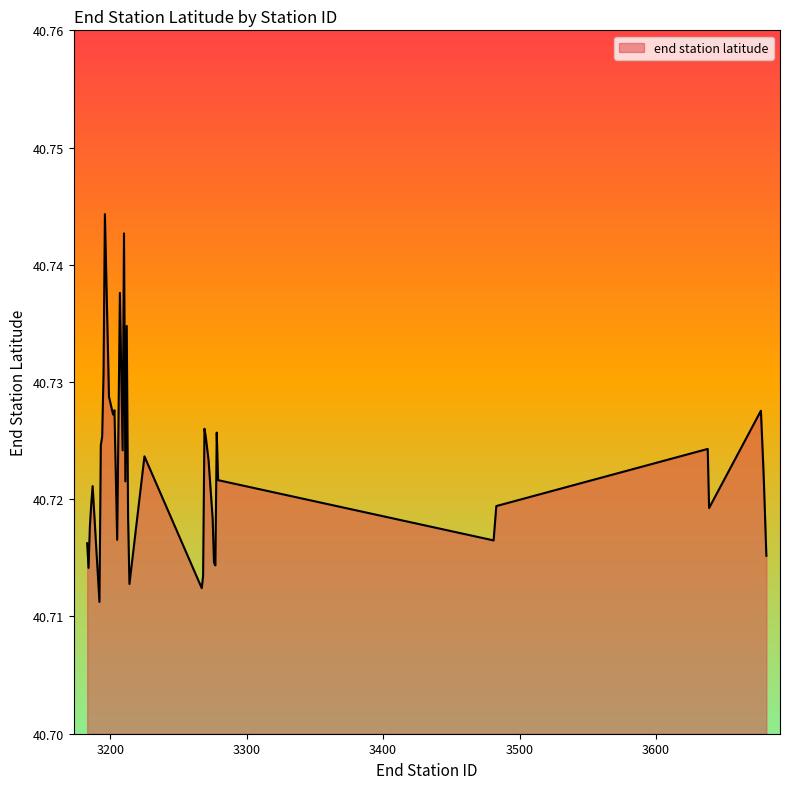

List the labels in order of value, largest first.

3196, 3210, 3207, 3212, 3195, 3199, 3203, 3677, 3202, 3269, 3278, 3194, 3270, 3193, 3638, 3209, 3225, 3272, 3679, 3273, 3279, 3211, 3187, 3186, 3483, 3639, 3213, 3275, 3185, 3205, 3481, 3183, 3681, 3276, 3277, 3184, 3268, 3214, 3267, 3192